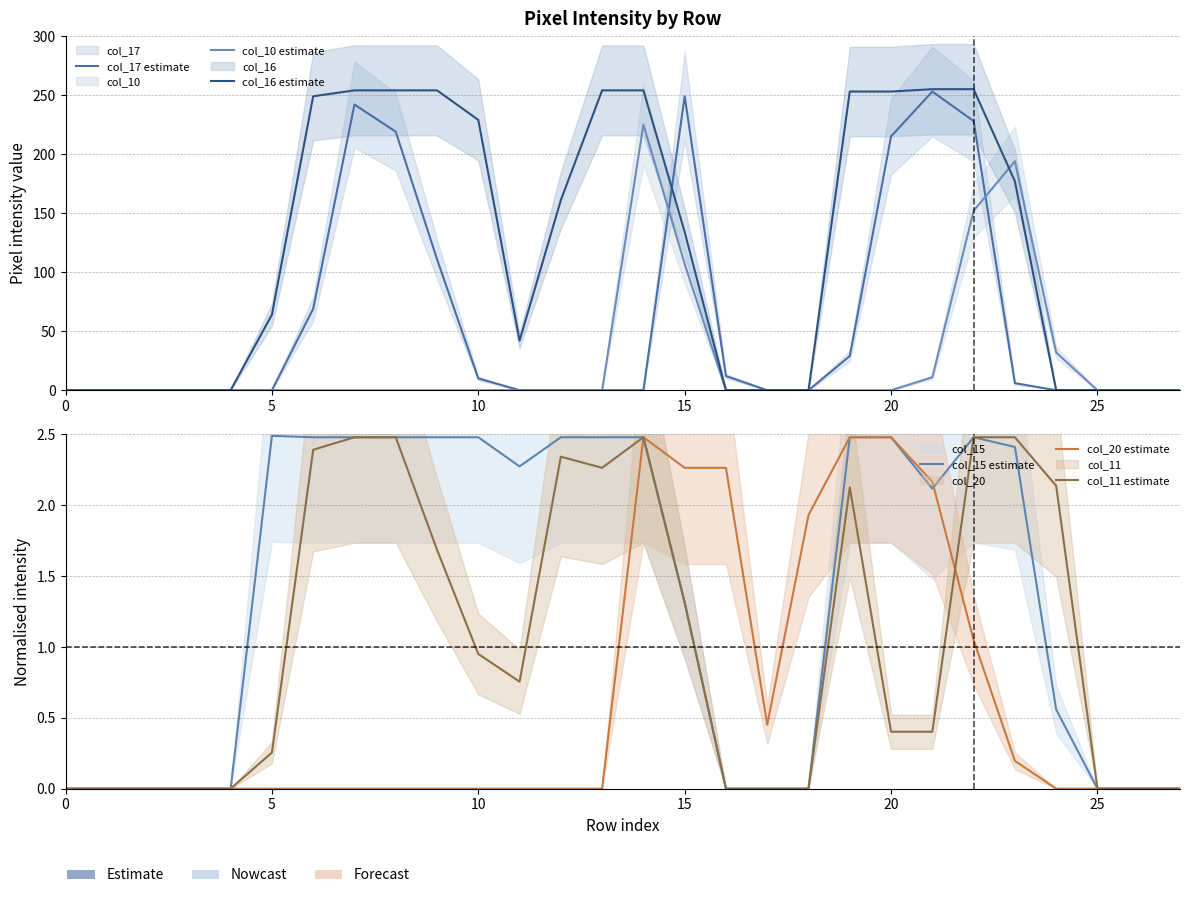

The value of col_17 estimate at 5 is 0.0. True or false?

True